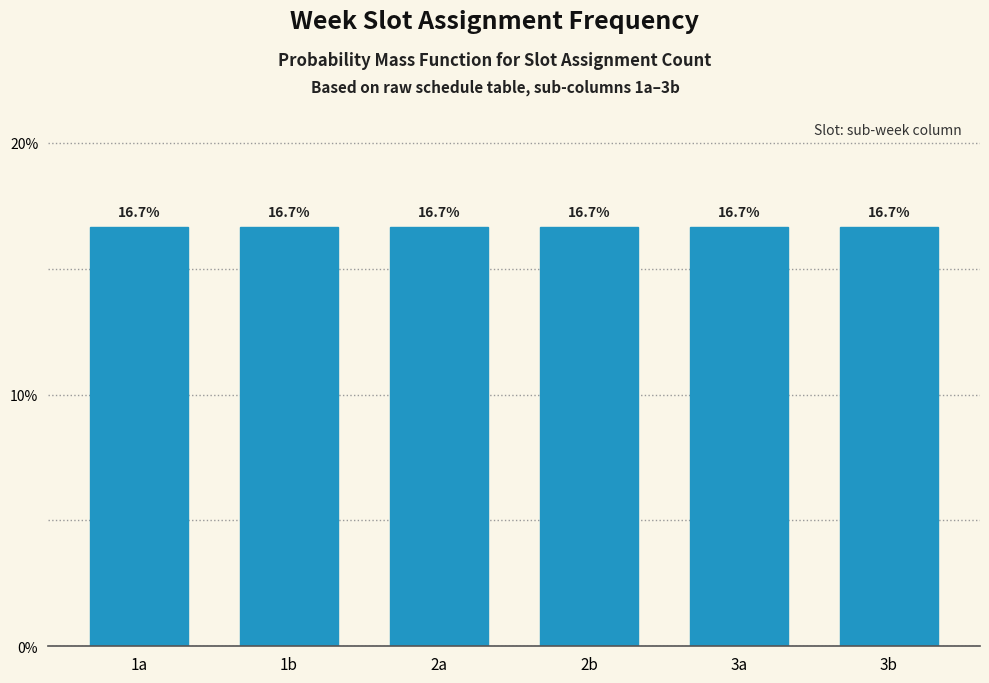

List the series in order of their peak value, lowest first.

1a, 1b, 2a, 2b, 3a, 3b